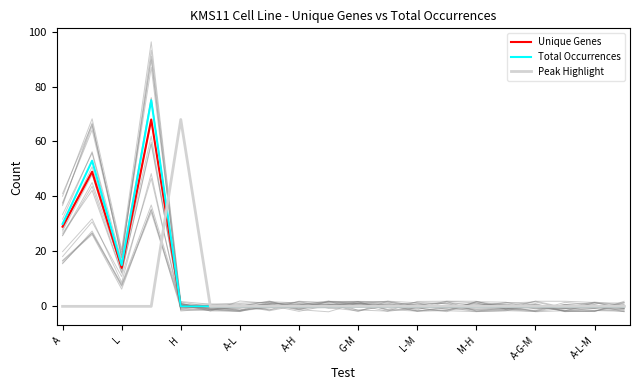

List the series in order of their peak value, lowest first.

Unique Genes, Peak Highlight, Total Occurrences